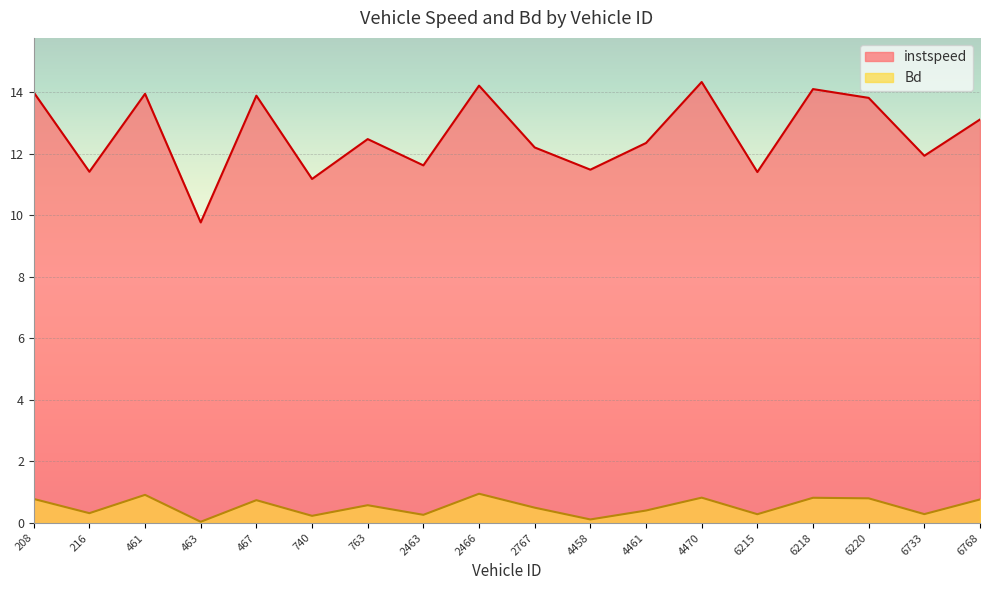

True or false: Bd and instspeed intersect in this chart.

False